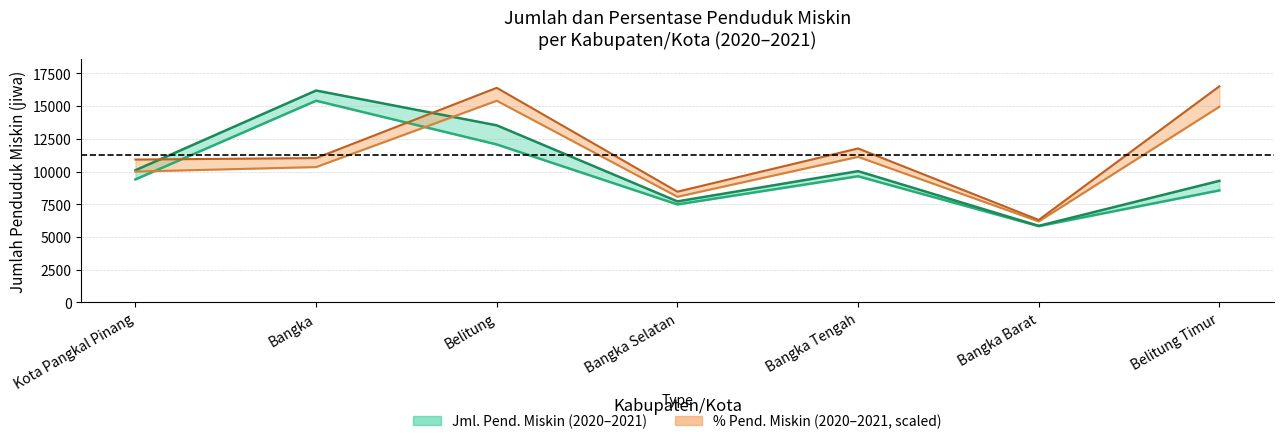

What is the label of the 3rd point from the right?

Bangka Tengah